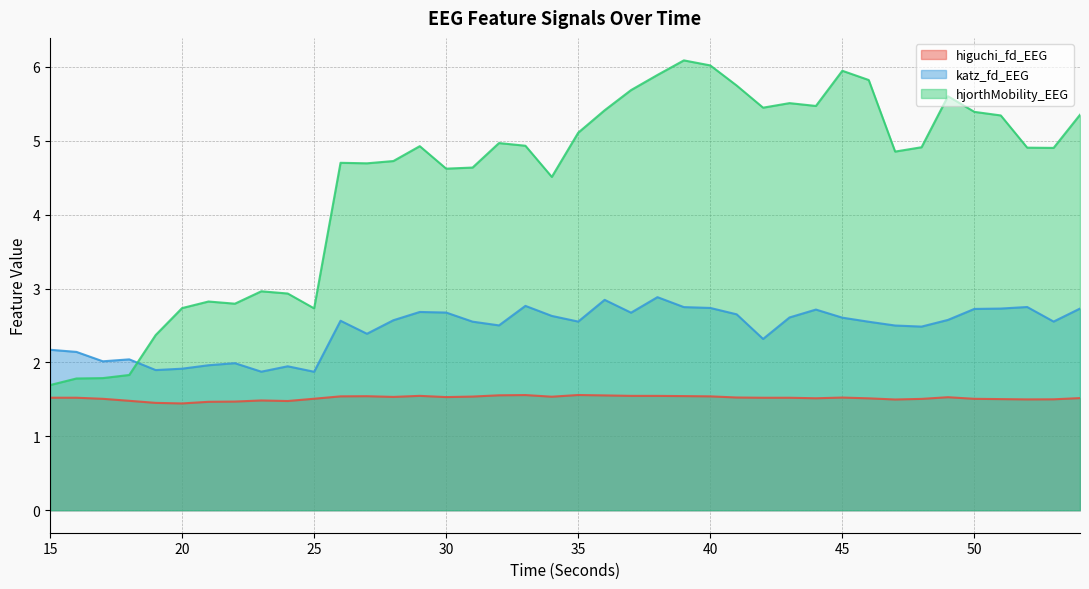

How many values in the hjorthMobility_EEG series exceed 4?

29